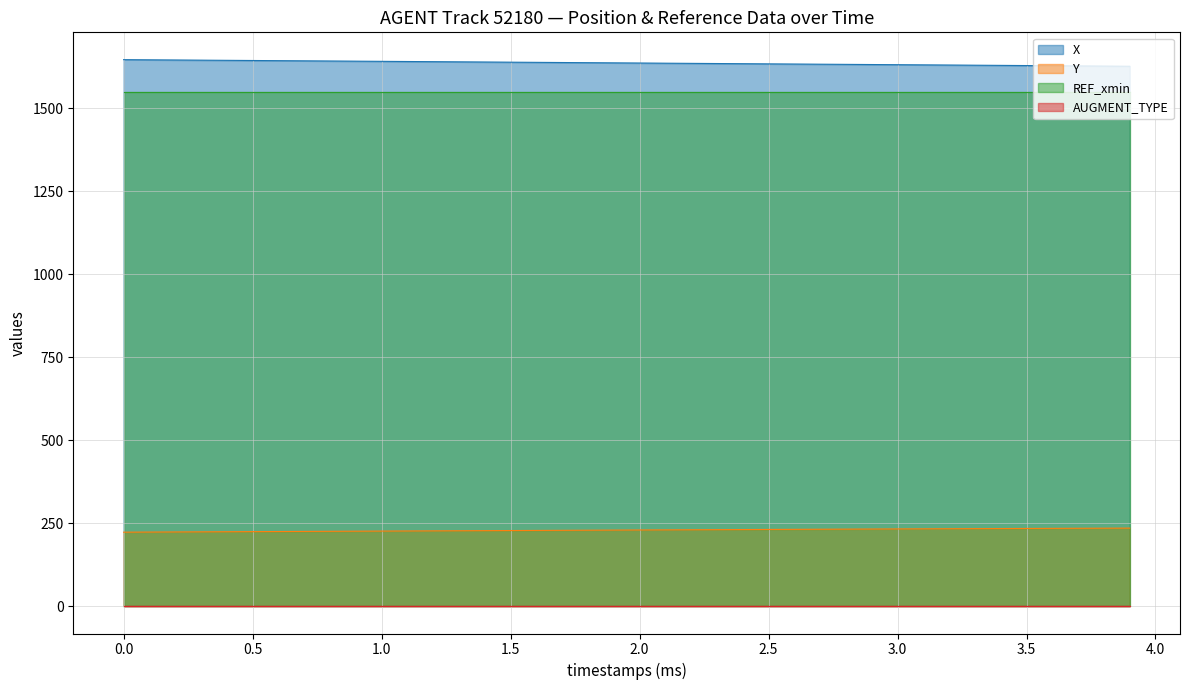

True or false: Y and X cross at least once.

False